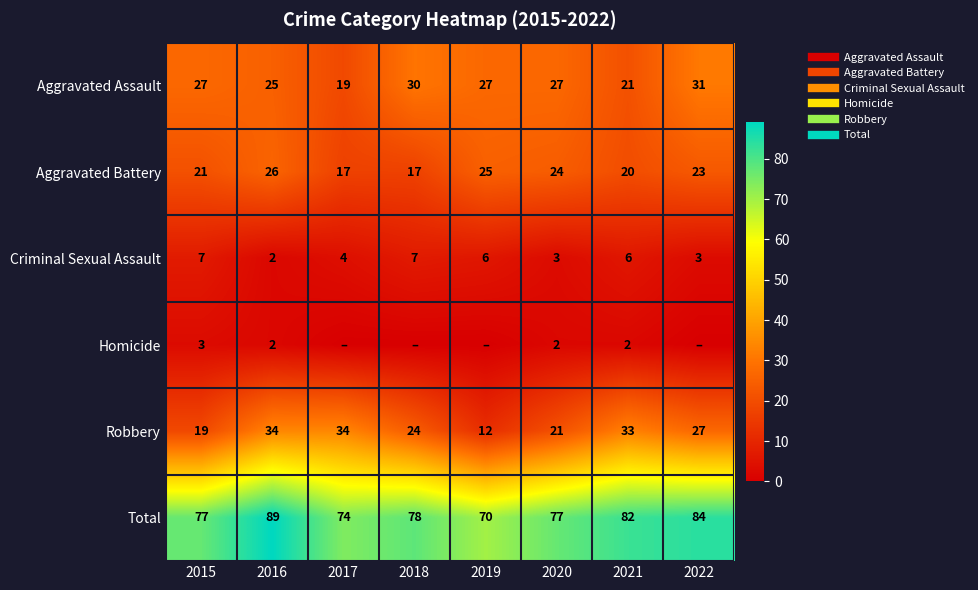

Which series has the widest spread of values?

Robbery